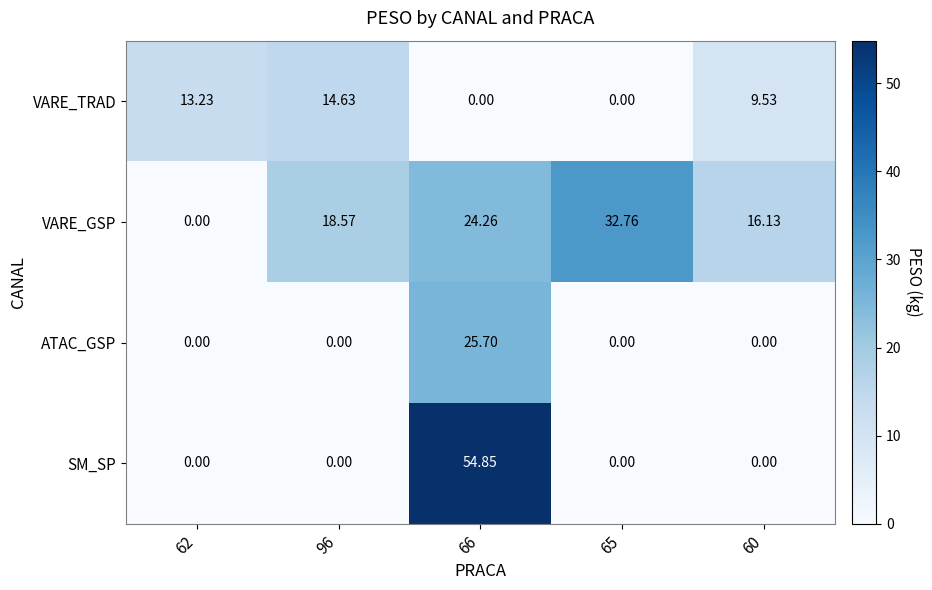

Rank the series by their average value, from lowest to highest.

ATAC_GSP, VARE_TRAD, SM_SP, VARE_GSP